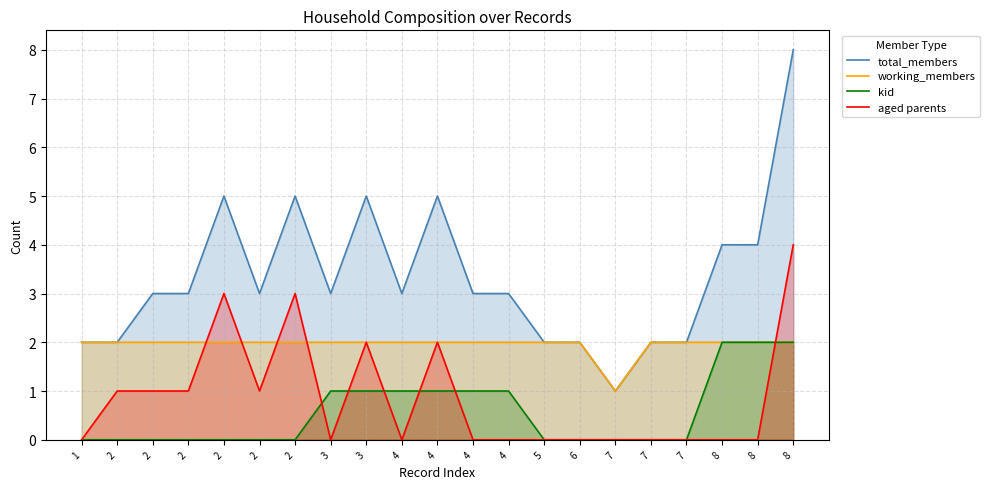

How many data points in working_members are less than 2?

1